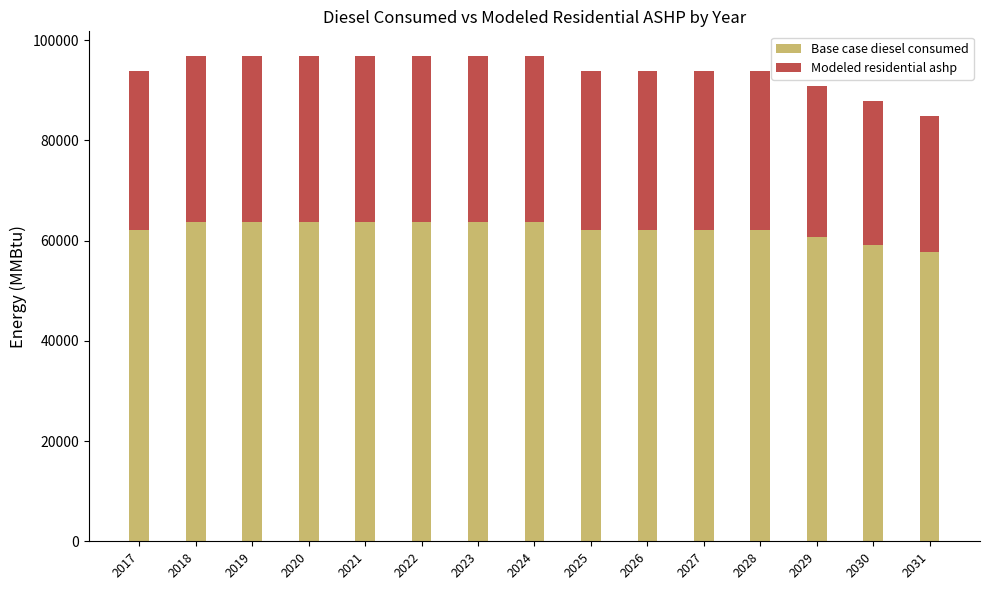

How many distinct data groups are displayed?

2